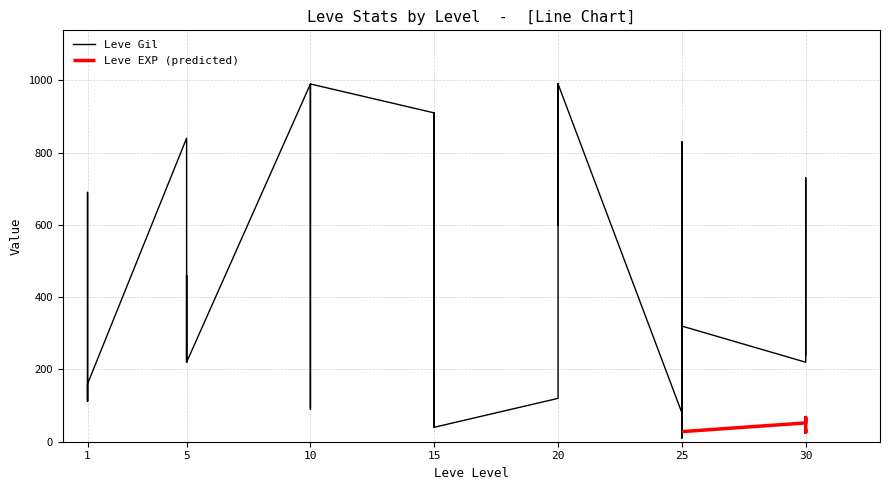

Reading left to right, extract all data points from this chart.

113	160	160	112	690	160	840	220	220	220	460	220	990	880	90	880	990	990	910	910	40	910	910	40	120	960	990	600	960	990	80	150	830	390	10	320	220	730	530	240